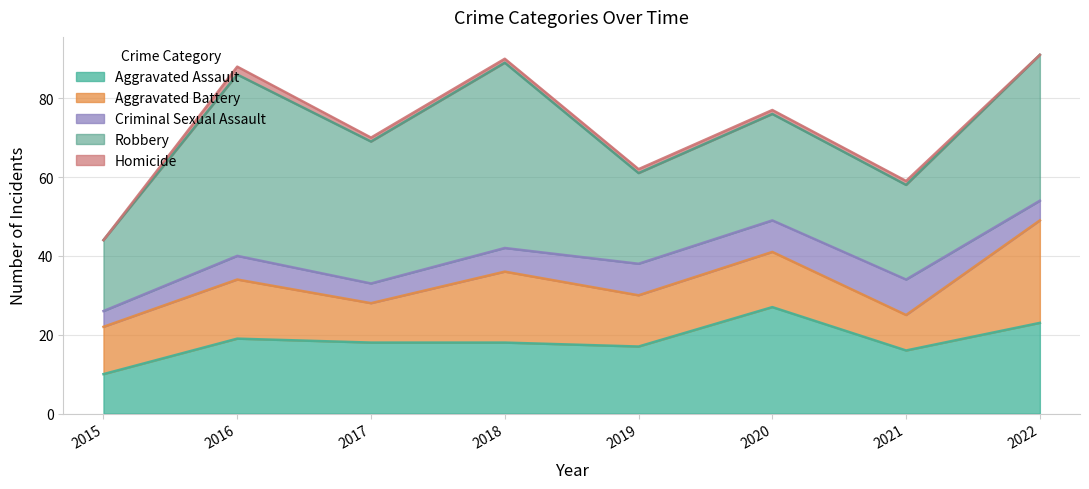

True or false: Robbery has more than 2 interior local peaks.

True